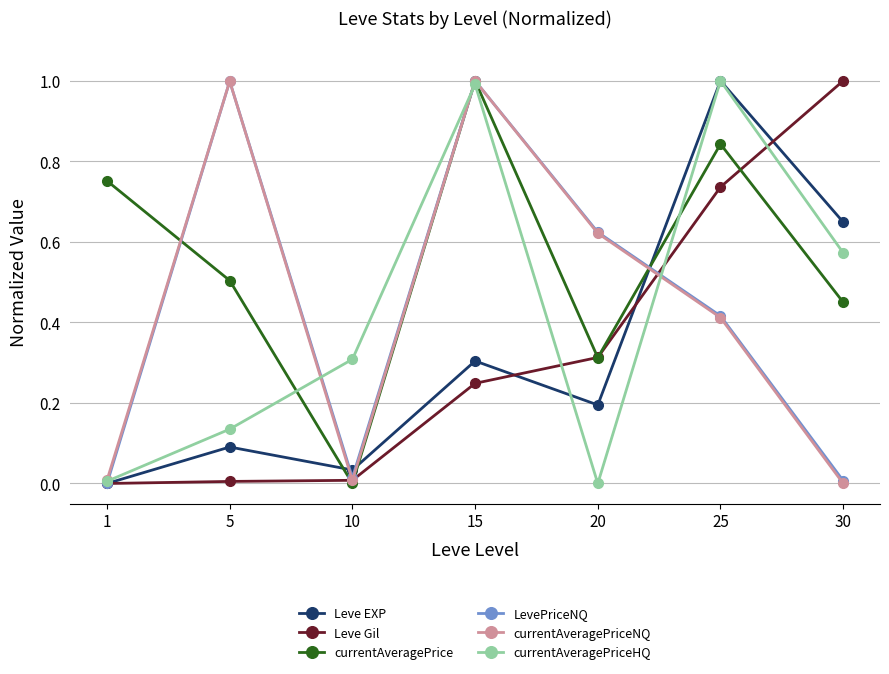

How many interior local valleys does the LevePriceNQ series have?

1